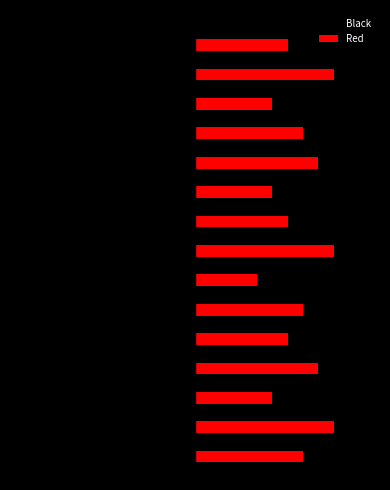

Reading left to right, extract all data points from this chart.

Black: -8	-6	-7	-5	-9	-4	-6	-8	-5	-7	-3	-6	-8	-4	-7
Red: 7	9	5	8	6	7	4	9	6	5	8	7	5	9	6